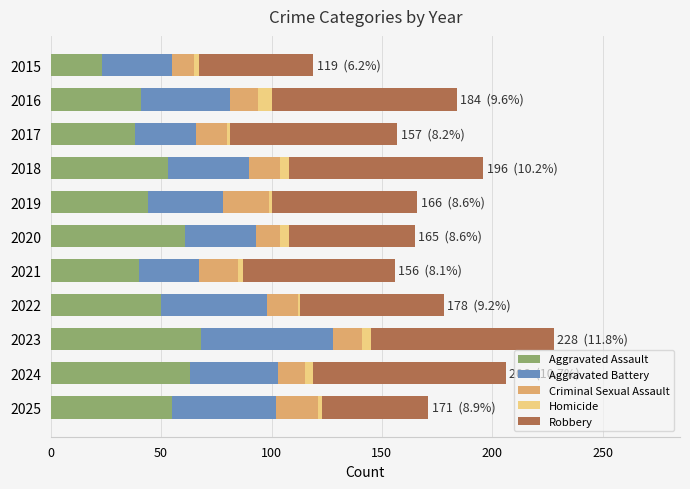

What is the minimum value for Aggravated Assault?

23